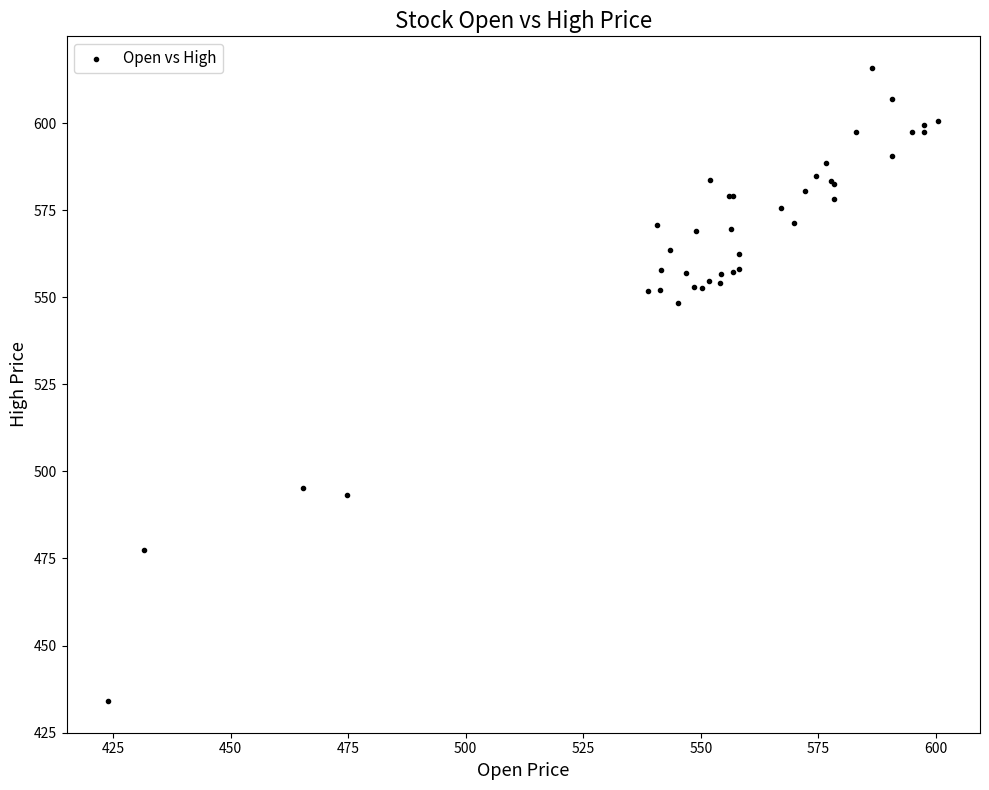

What Y value in the scatter plot is closest to 524?

548.3